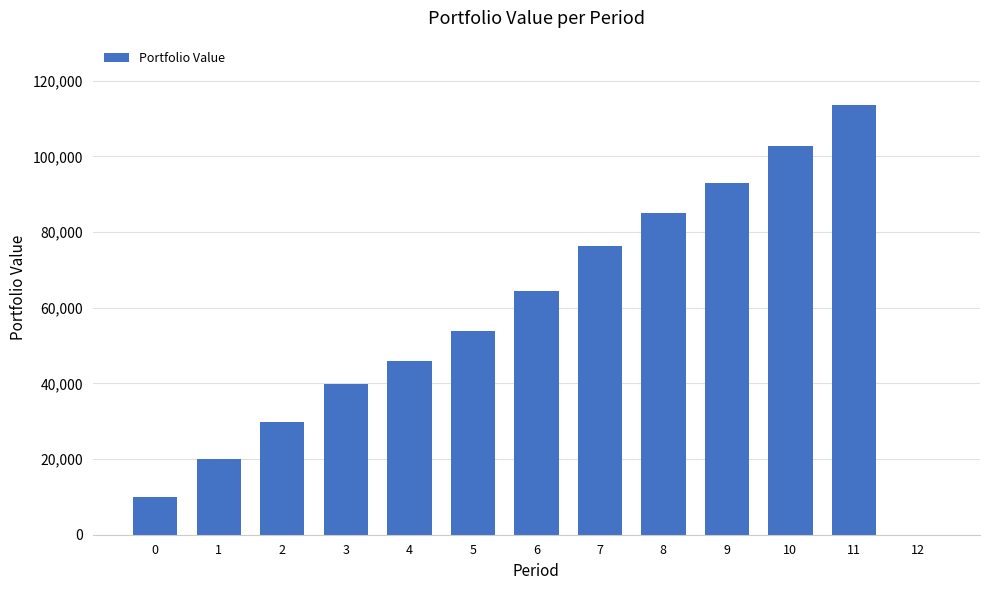

Reading left to right, transcribe all the data shown in this chart.

0=9948.2	1=20086.2	2=29762.7	3=39727.6	4=46039.4	5=53866.4	6=64526.9	7=76411.9	8=85092.2	9=93045.8	10=102646.4	11=113561.2	12=0.0